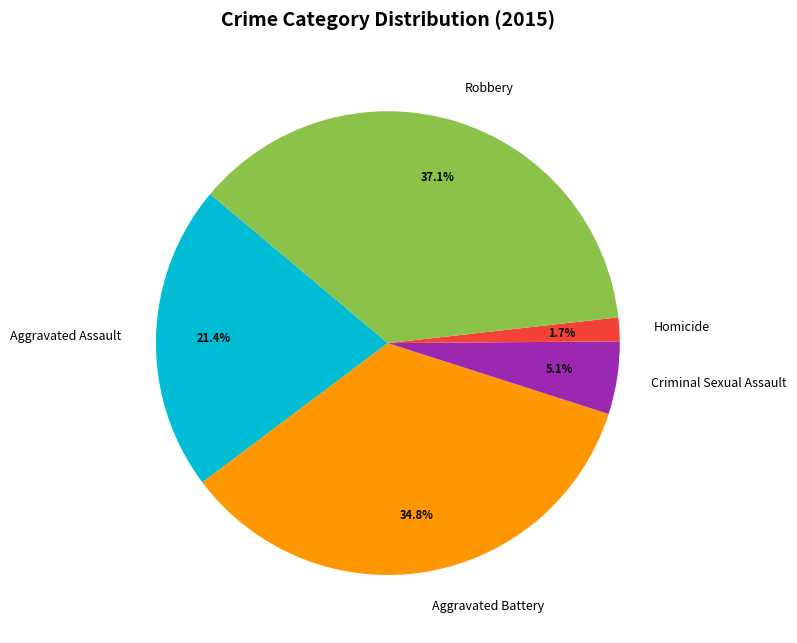

What is the largest slice in the pie chart?

Robbery